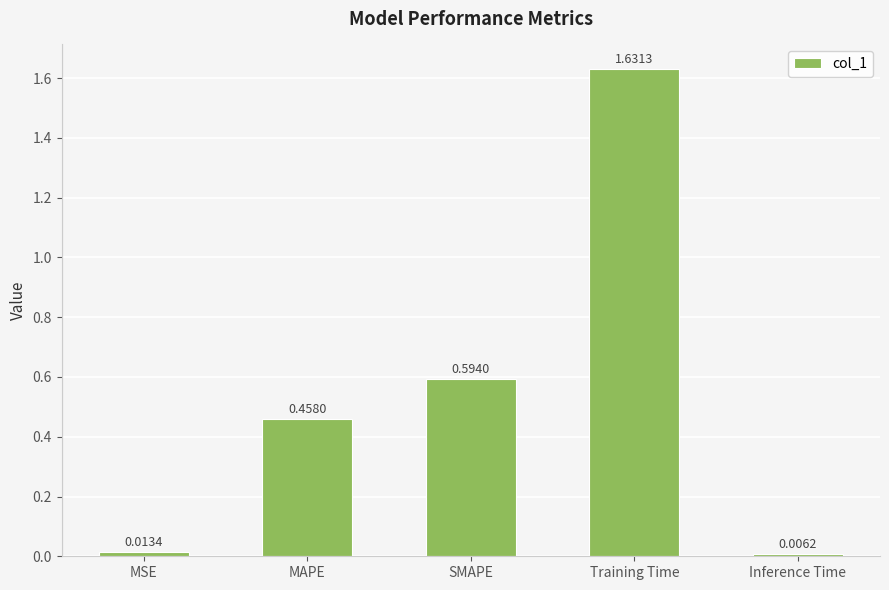

What is the label of the 5th bar from the left?

Inference Time